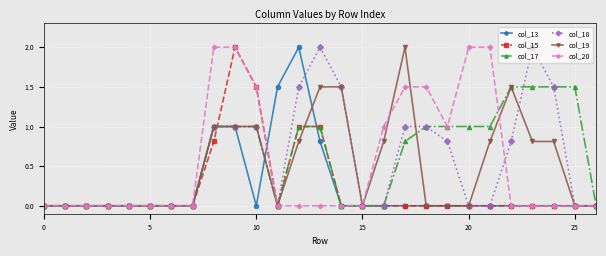

Reading left to right, extract all data points from this chart.

col_13: 0.0	0.0	0.0	0.0	0.0	0.0	0.0	0.0	1.0	1.0	0.0	1.5	2.0	0.8	0.0	0.0	0.0	0.0	0.0	0.0	0.0	0.0	0.0	0.0	0.0	0.0	0.0
col_15: 0.0	0.0	0.0	0.0	0.0	0.0	0.0	0.0	0.8	2.0	1.5	0.0	1.0	1.0	0.0	0.0	0.0	0.0	0.0	0.0	0.0	0.0	0.0	0.0	0.0	0.0	0.0
col_17: 0.0	0.0	0.0	0.0	0.0	0.0	0.0	0.0	1.0	1.0	1.0	0.0	1.0	1.0	0.0	0.0	0.0	0.8	1.0	1.0	1.0	1.0	1.5	1.5	1.5	1.5	0.0
col_18: 0.0	0.0	0.0	0.0	0.0	0.0	0.0	0.0	1.0	1.0	1.0	0.0	1.5	2.0	1.5	0.0	0.0	1.0	1.0	0.8	0.0	0.0	0.8	2.0	1.5	0.0	0.0
col_19: 0.0	0.0	0.0	0.0	0.0	0.0	0.0	0.0	1.0	1.0	1.0	0.0	0.8	1.5	1.5	0.0	0.8	2.0	0.0	0.0	0.0	0.8	1.5	0.8	0.8	0.0	0.0
col_20: 0.0	0.0	0.0	0.0	0.0	0.0	0.0	0.0	2.0	2.0	1.5	0.0	0.0	0.0	0.0	0.0	1.0	1.5	1.5	1.0	2.0	2.0	0.0	0.0	0.0	0.0	0.0